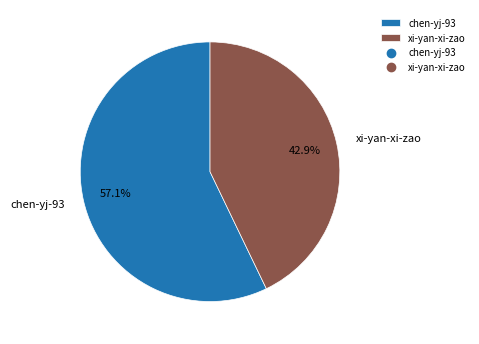

What is the total percentage of xi-yan-xi-zao and chen-yj-93?

100.0%